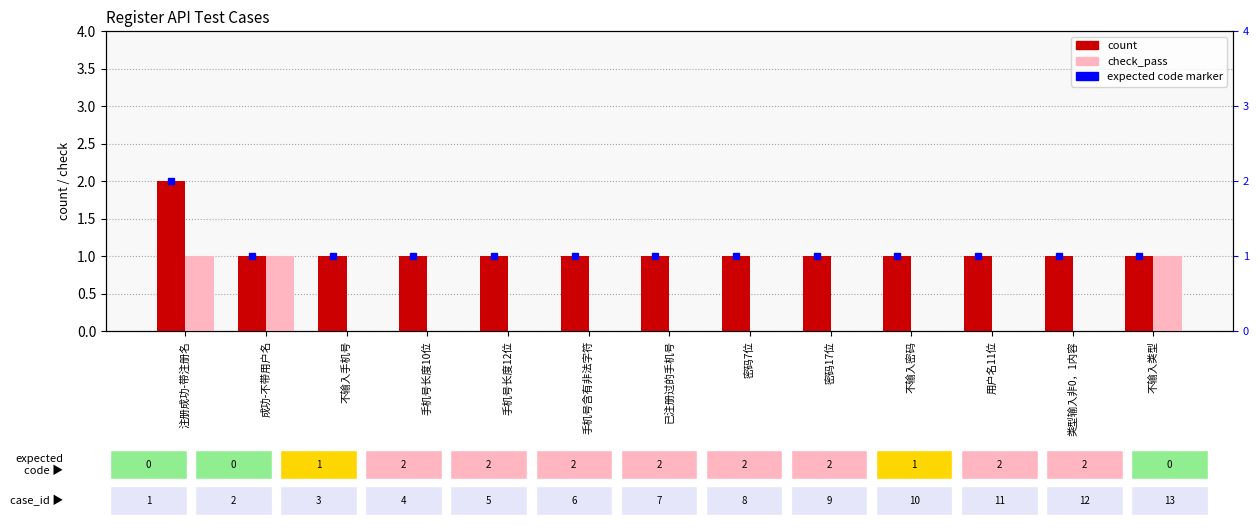

Reading right to left, extract all data points from this chart.

count: 不输入类型=1	类型输入非0，1内容=1	用户名11位=1	不输入密码=1	密码17位=1	密码7位=1	已注册过的手机号=1	手机号含有非法字符=1	手机号长度12位=1	手机号长度10位=1	不输入手机号=1	成功-不带用户名=1	注册成功-带注册名=2
check_pass: 不输入类型=1	类型输入非0，1内容=0	用户名11位=0	不输入密码=0	密码17位=0	密码7位=0	已注册过的手机号=0	手机号含有非法字符=0	手机号长度12位=0	手机号长度10位=0	不输入手机号=0	成功-不带用户名=1	注册成功-带注册名=1